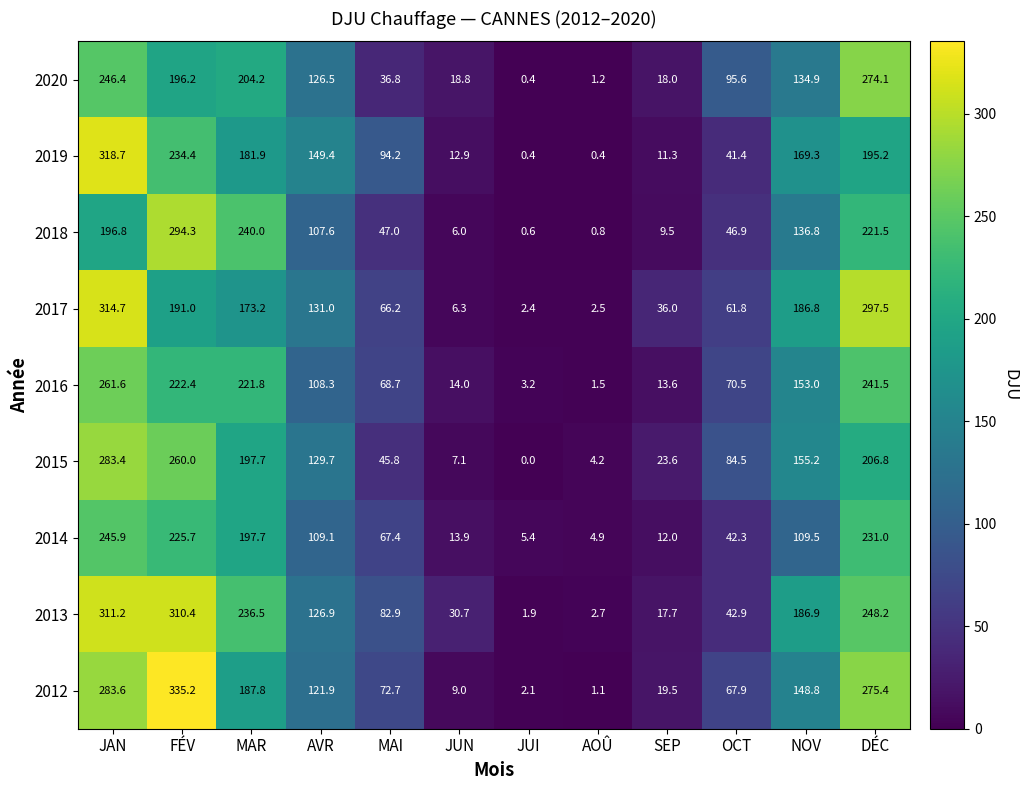

How many data points in 2014 are less than 109?

6